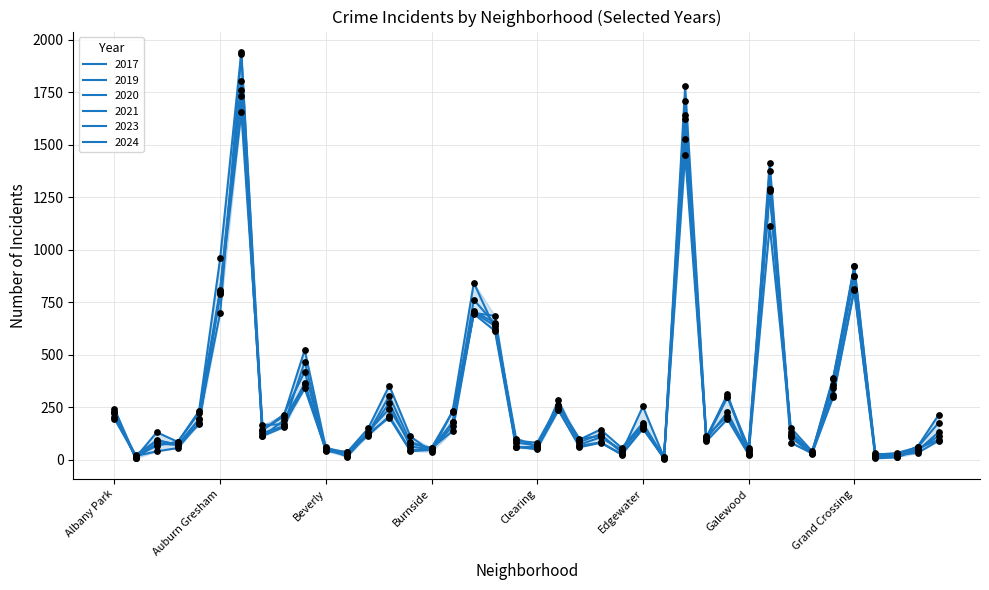

How many lines are shown in the chart?

6